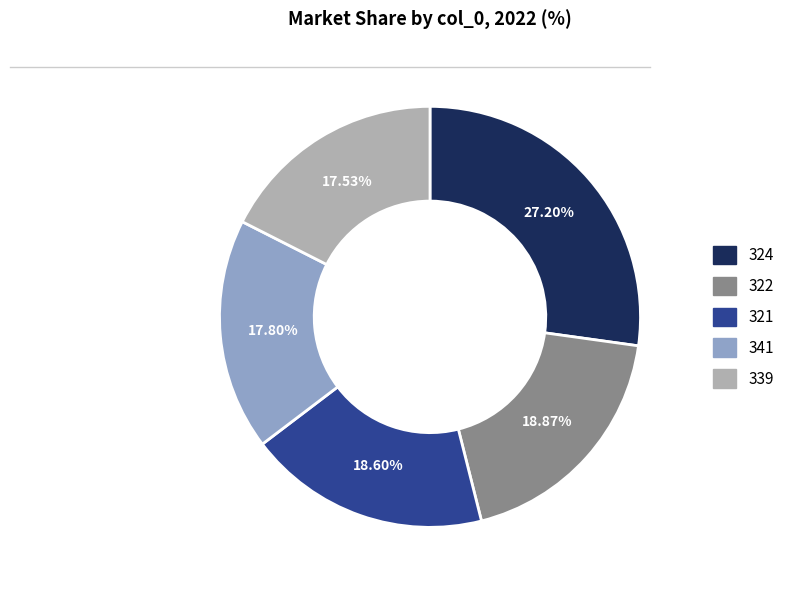

Is there any slice that represents more than half of the pie?

No